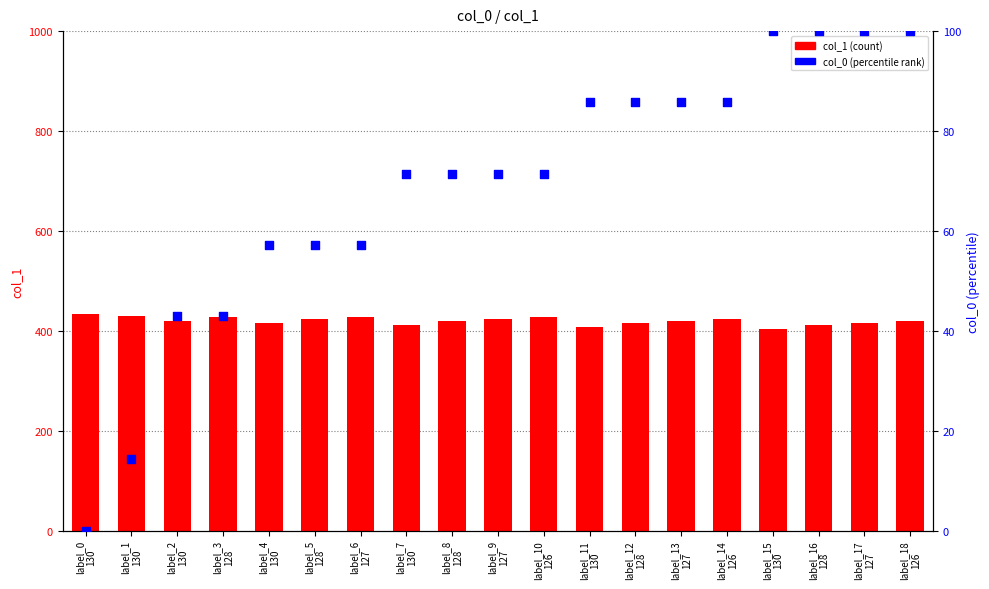

At which category is the sum across all series the highest?

label_18
126